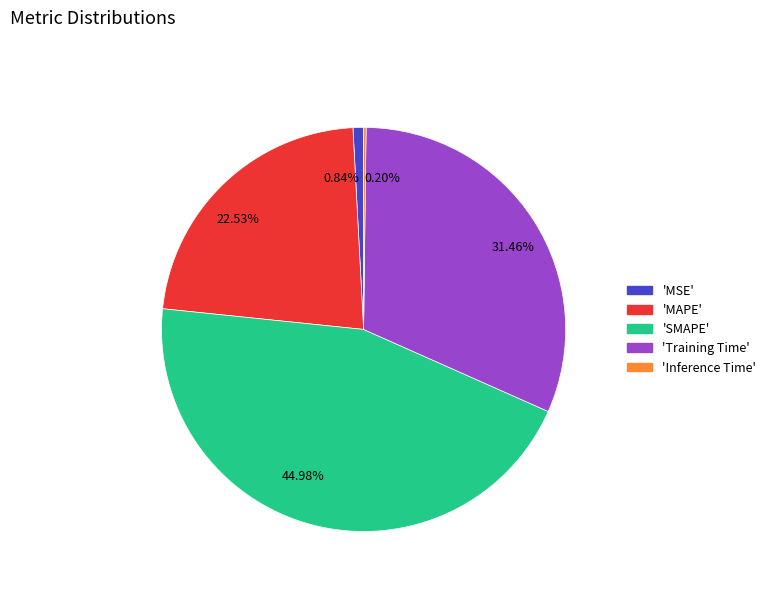

Between 44.98% and 22.53%, which is larger?

44.98%